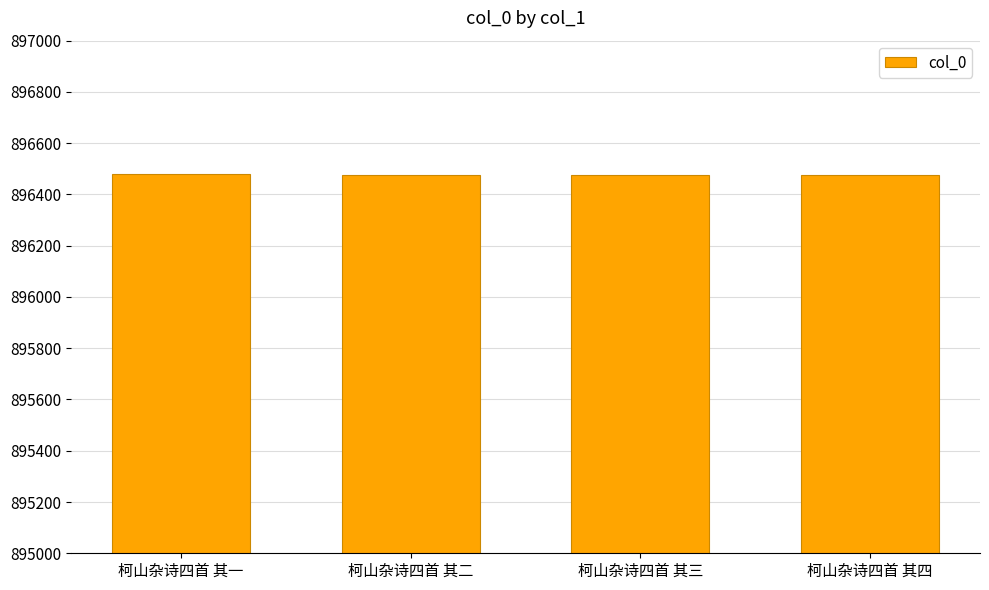

What is the difference between the maximum and minimum values?

3